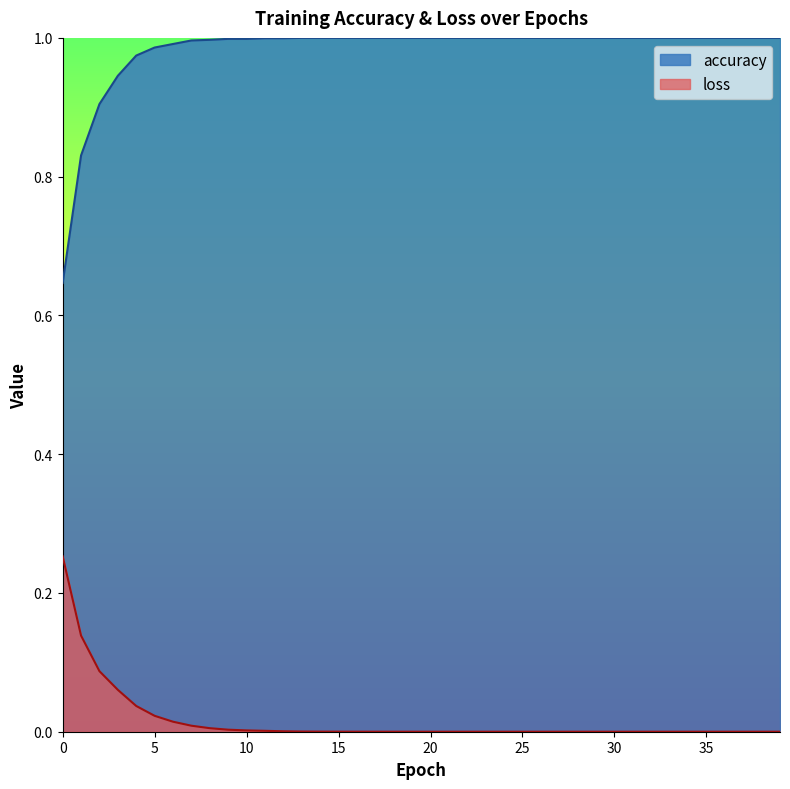

List the series in order of their overall mean, highest first.

accuracy, loss